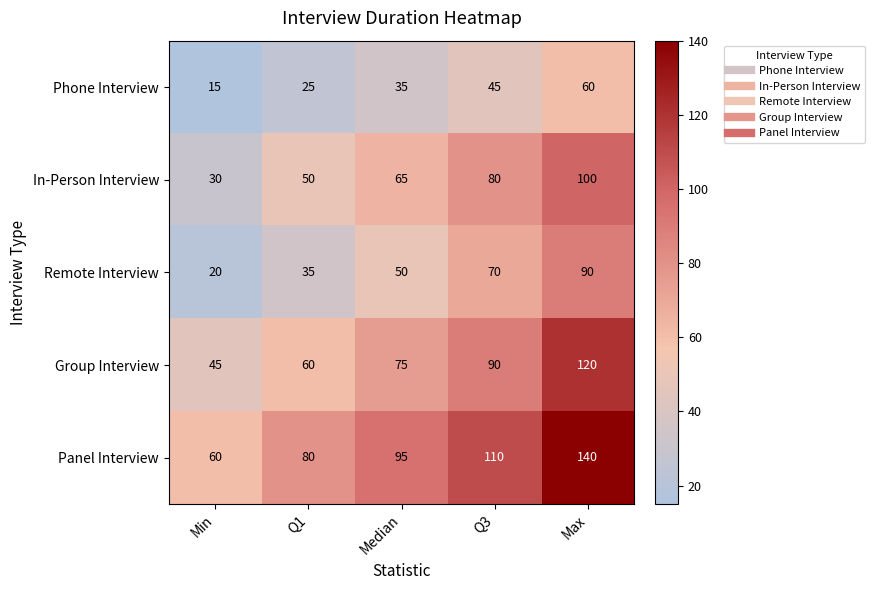

Where is Phone Interview nearest to the value 37?

Median